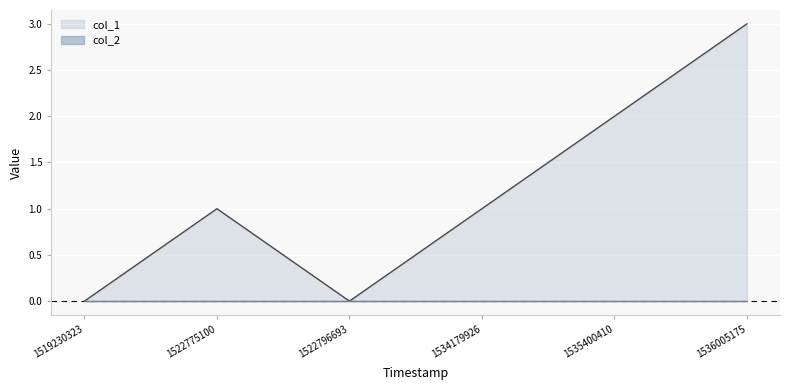

Approximately how many times larger is the value at 1536005175 compared to 1522775100?

3.0